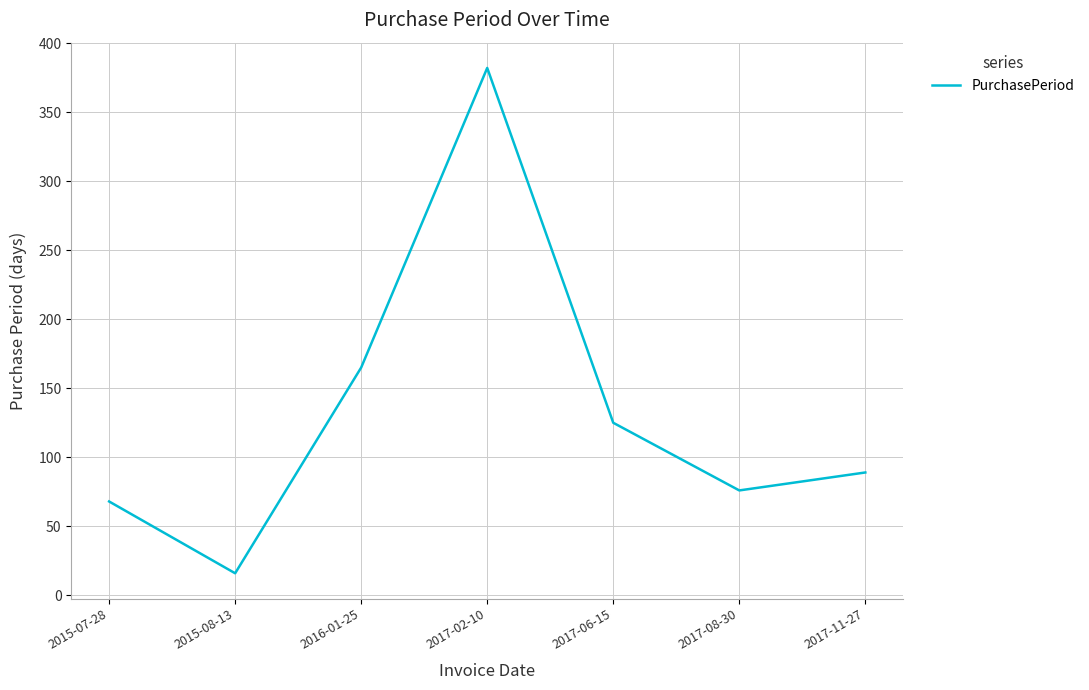

List the labels in order of value, smallest first.

2015-08-13, 2015-07-28, 2017-08-30, 2017-11-27, 2017-06-15, 2016-01-25, 2017-02-10